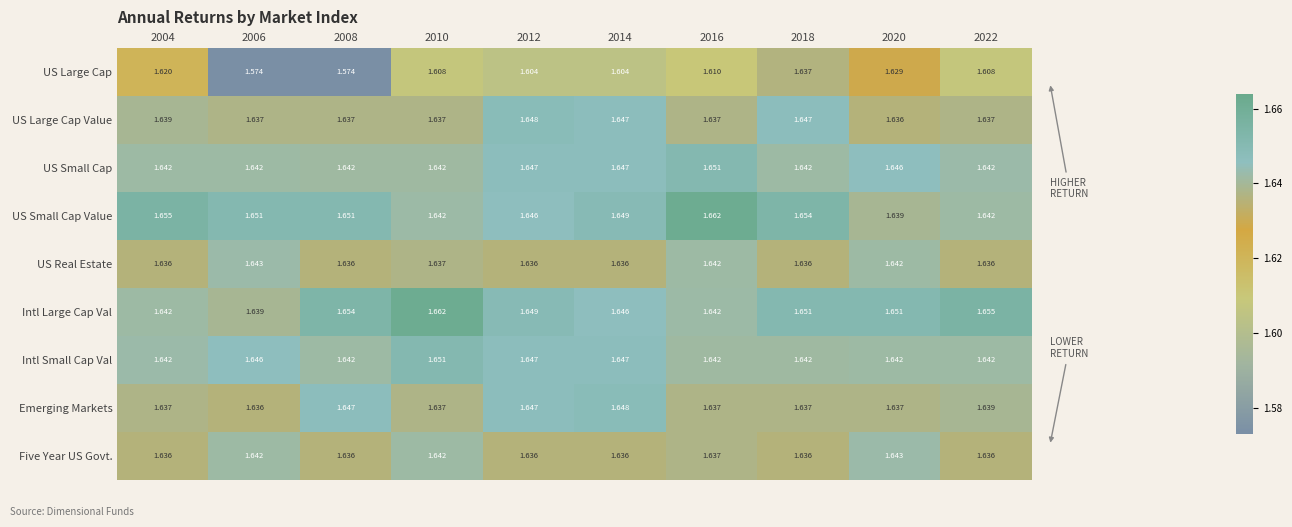

Is the value of US Large Cap Value at 2004 greater than the value of US Large Cap at 2020?

Yes